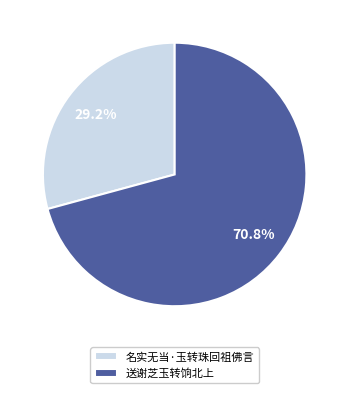

Is it true that 名实无当·玉转珠回祖佛言 is 29% of the pie?

True